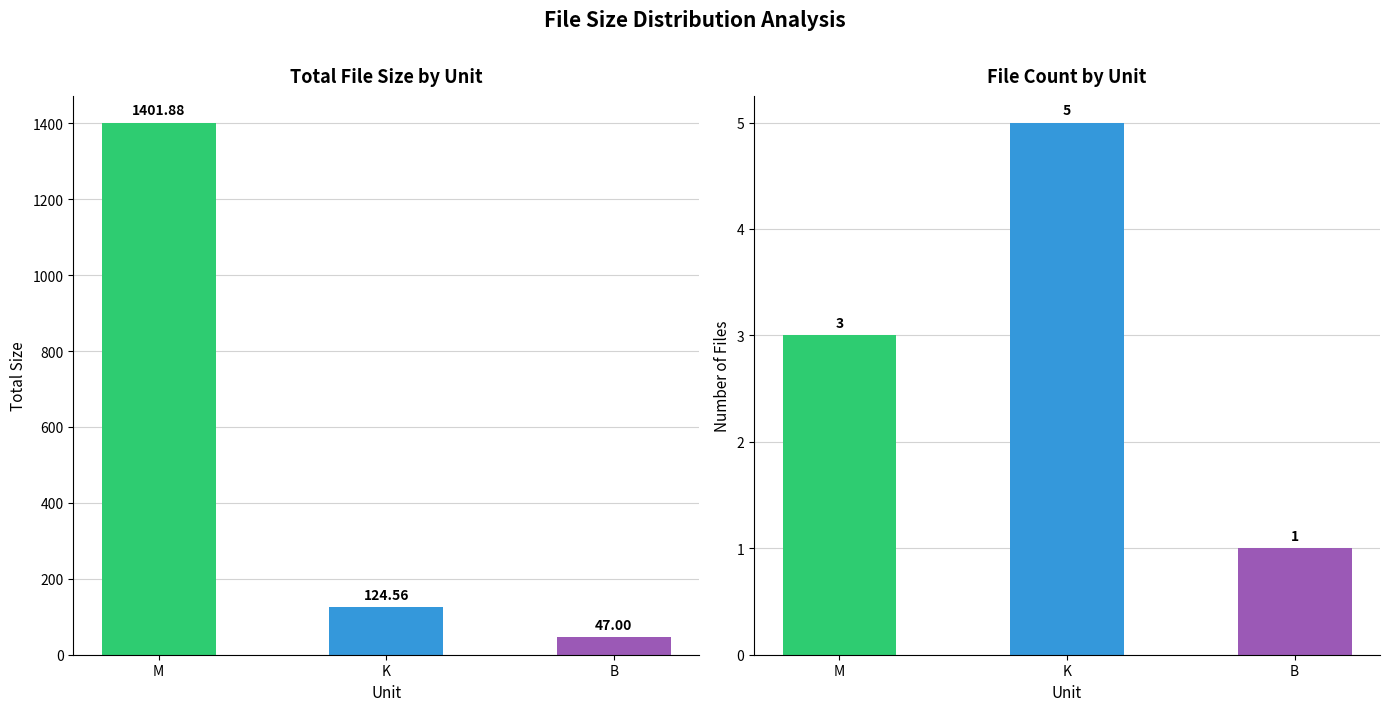

What is the spread (max minus min) of values at K?

119.6